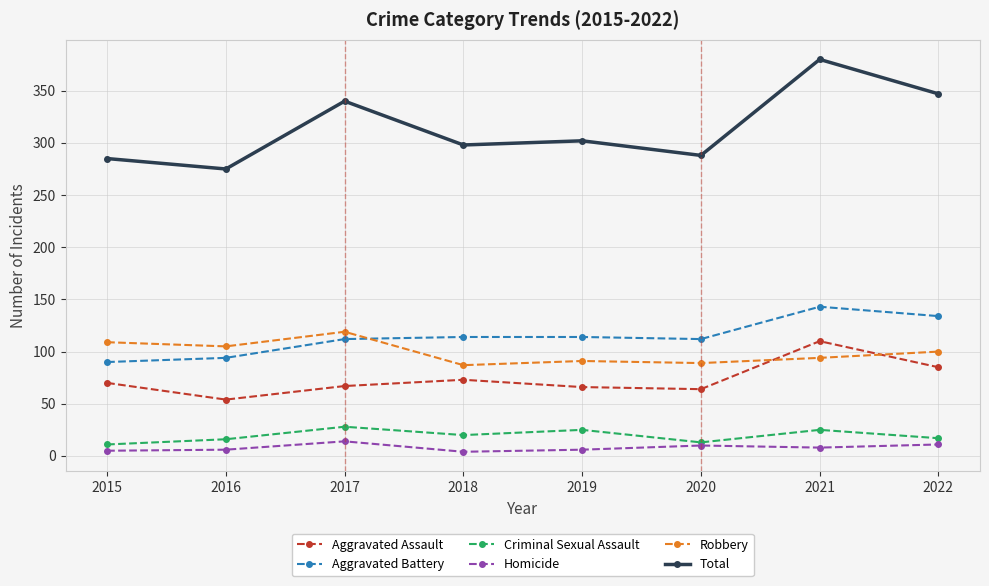

Is the value of Total at 2022 greater than the value of Aggravated Assault at 2015?

Yes